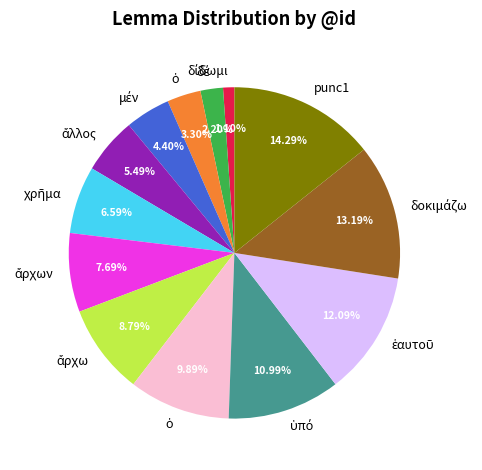

How many slices are in this pie chart?

13